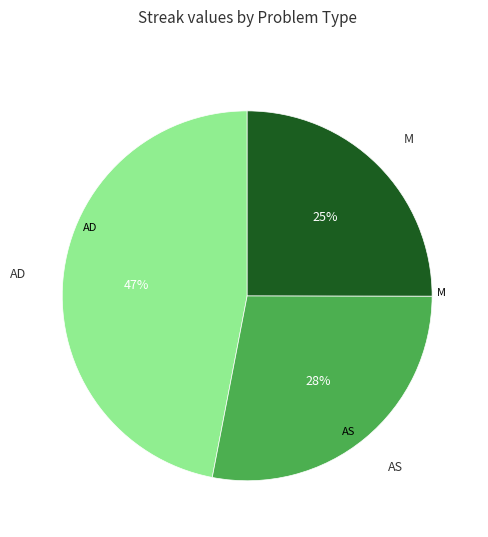

Which category has the biggest portion of the pie?

AD